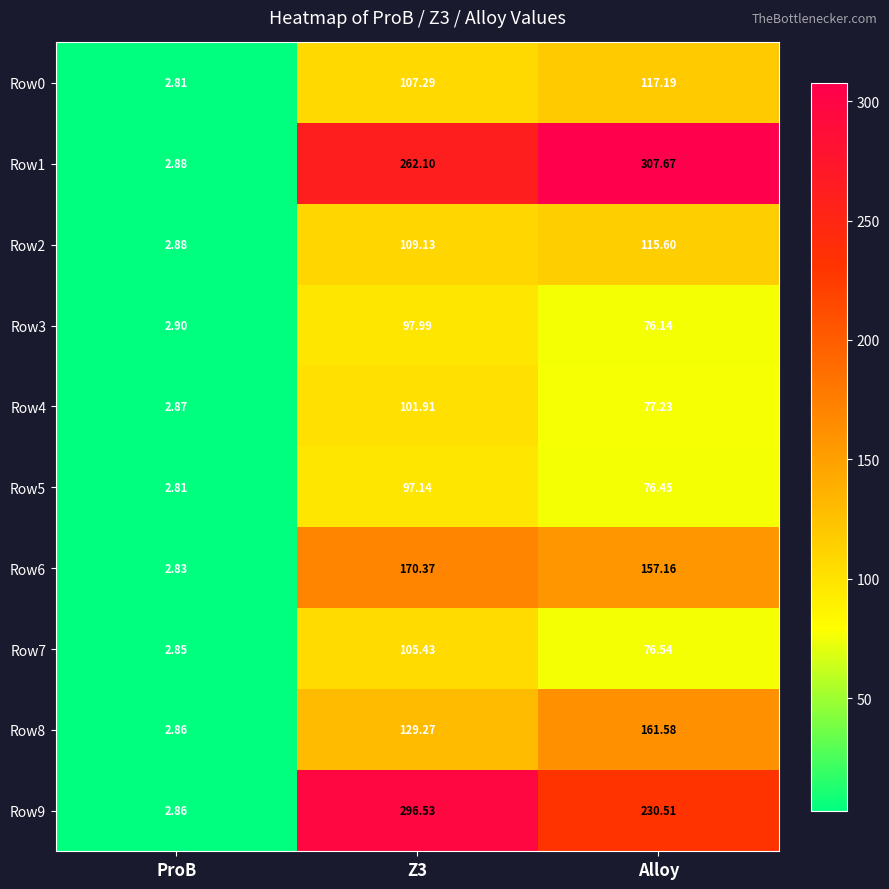

Where is Row3 nearest to the value 50?

Alloy